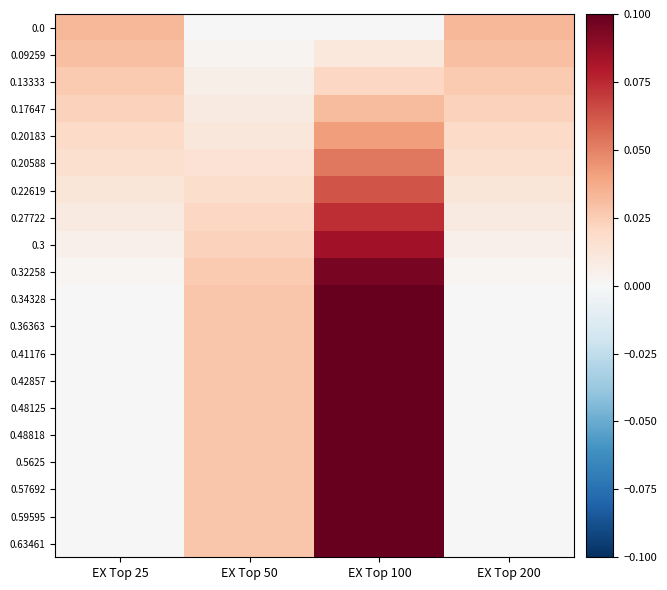

Reading left to right, extract all data points from this chart.

0.0: EX Top 25=0.0	EX Top 50=0.0	EX Top 100=0.0	EX Top 200=0.0
0.09259: EX Top 25=0.0	EX Top 50=0.0	EX Top 100=0.0	EX Top 200=0.0
0.13333: EX Top 25=0.0	EX Top 50=0.0	EX Top 100=0.0	EX Top 200=0.0
0.17647: EX Top 25=0.0	EX Top 50=0.0	EX Top 100=0.0	EX Top 200=0.0
0.20183: EX Top 25=0.0	EX Top 50=0.0	EX Top 100=0.0	EX Top 200=0.0
0.20588: EX Top 25=0.0	EX Top 50=0.0	EX Top 100=0.1	EX Top 200=0.0
0.22619: EX Top 25=0.0	EX Top 50=0.0	EX Top 100=0.1	EX Top 200=0.0
0.27722: EX Top 25=0.0	EX Top 50=0.0	EX Top 100=0.1	EX Top 200=0.0
0.3: EX Top 25=0.0	EX Top 50=0.0	EX Top 100=0.1	EX Top 200=0.0
0.32258: EX Top 25=0.0	EX Top 50=0.0	EX Top 100=0.1	EX Top 200=0.0
0.34328: EX Top 25=0.0	EX Top 50=0.0	EX Top 100=0.1	EX Top 200=0.0
0.36363: EX Top 25=0.0	EX Top 50=0.0	EX Top 100=0.1	EX Top 200=0.0
0.41176: EX Top 25=0.0	EX Top 50=0.0	EX Top 100=0.1	EX Top 200=0.0
0.42857: EX Top 25=0.0	EX Top 50=0.0	EX Top 100=0.1	EX Top 200=0.0
0.48125: EX Top 25=0.0	EX Top 50=0.0	EX Top 100=0.1	EX Top 200=0.0
0.48818: EX Top 25=0.0	EX Top 50=0.0	EX Top 100=0.1	EX Top 200=0.0
0.5625: EX Top 25=0.0	EX Top 50=0.0	EX Top 100=0.1	EX Top 200=0.0
0.57692: EX Top 25=0.0	EX Top 50=0.0	EX Top 100=0.1	EX Top 200=0.0
0.59595: EX Top 25=0.0	EX Top 50=0.0	EX Top 100=0.1	EX Top 200=0.0
0.63461: EX Top 25=0.0	EX Top 50=0.0	EX Top 100=0.1	EX Top 200=0.0